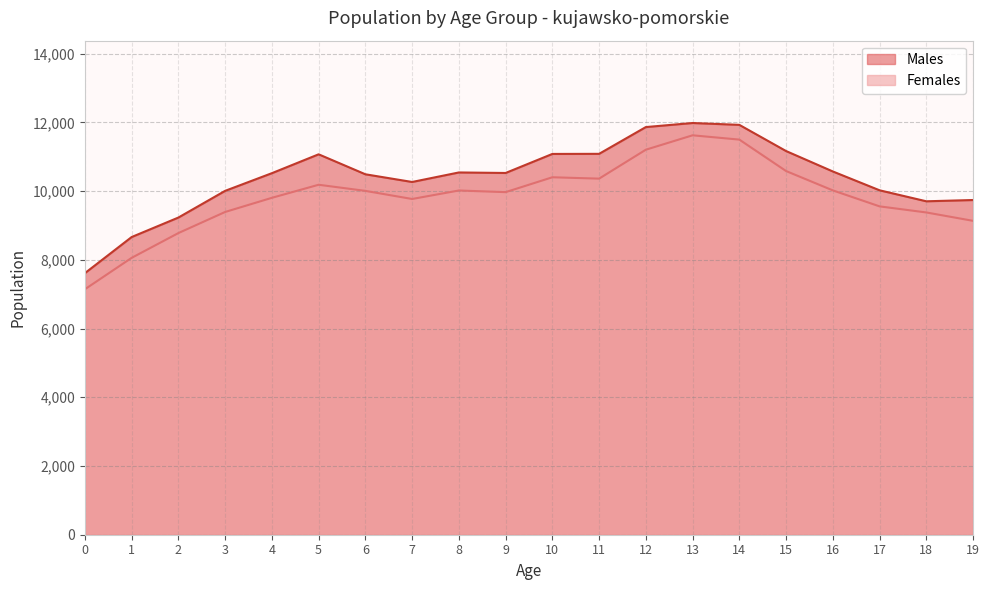

Reading left to right, list all the values displayed in this chart.

Males: 7612	8663	9230	10007	10521	11070	10489	10265	10542	10527	11081	11084	11863	11981	11927	11165	10571	10023	9703	9740
Females: 7143	8057	8778	9392	9804	10184	10006	9770	10017	9969	10402	10362	11204	11623	11498	10583	10020	9555	9378	9134